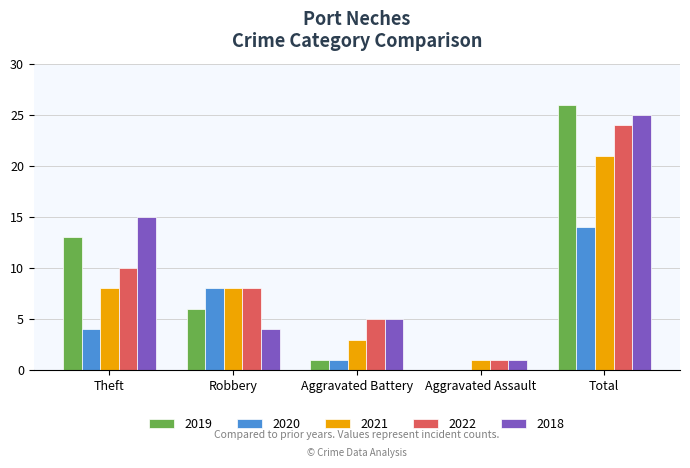

At which label is 2020 closest to 7?

Robbery